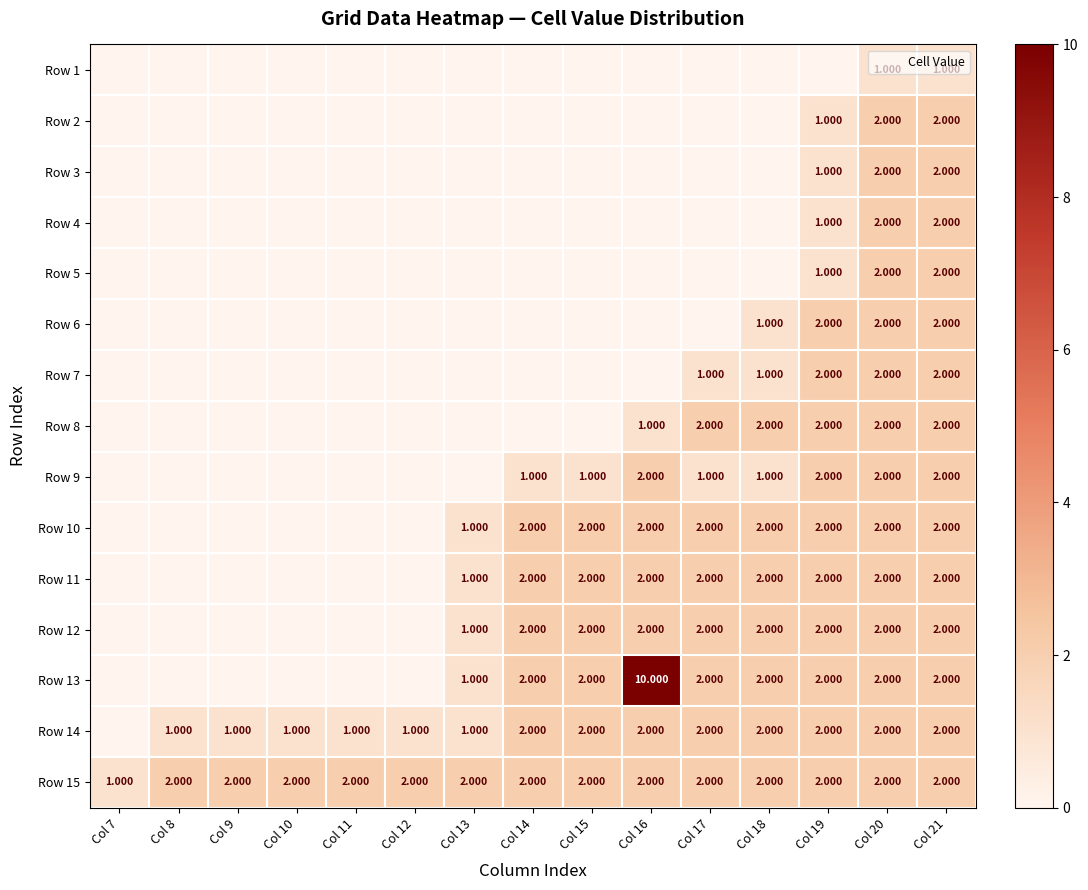

Which series has the largest total across all categories?

Row 15